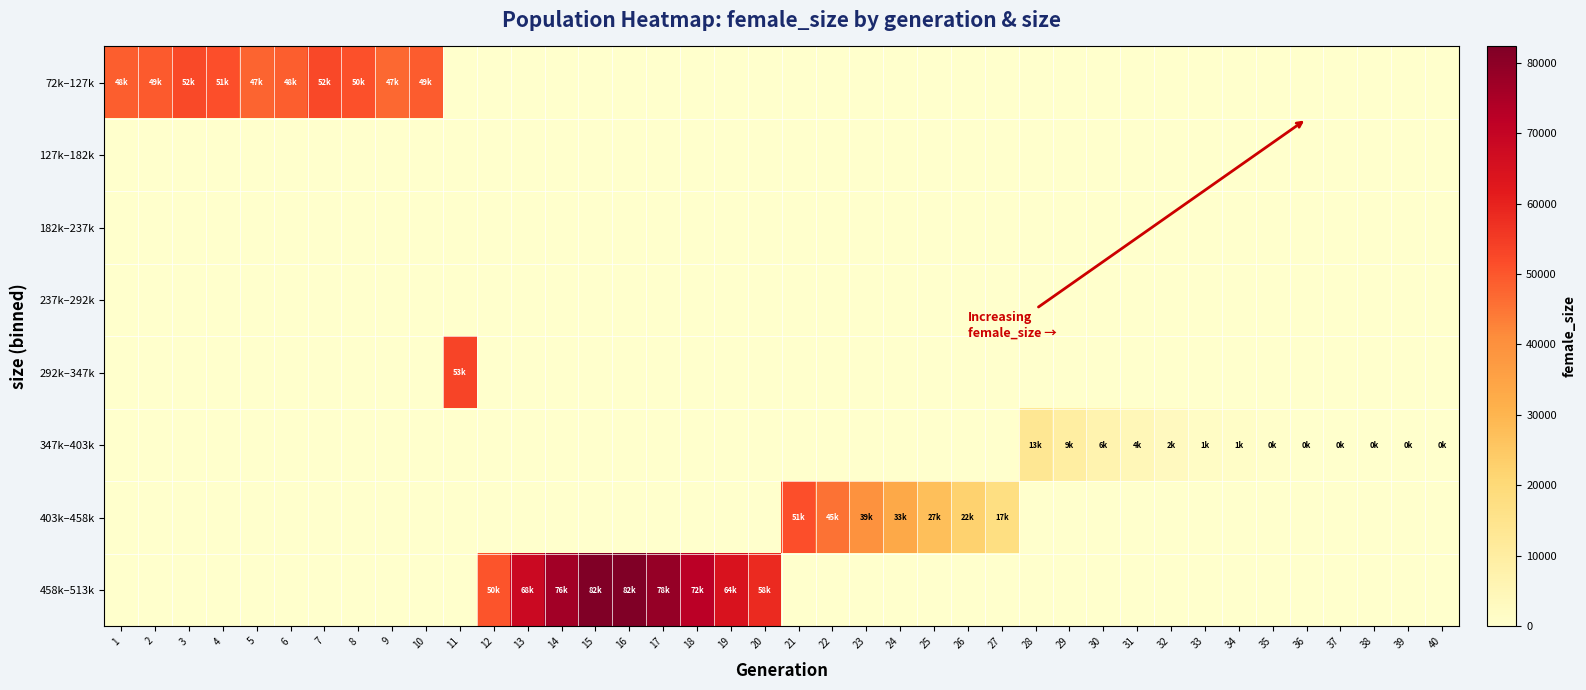

Between 30 and 7, which is larger?

7